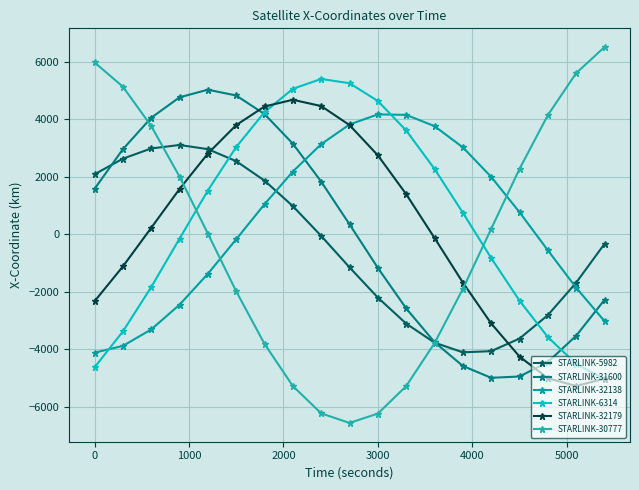

Which series has the largest range (max minus min)?

STARLINK-30777